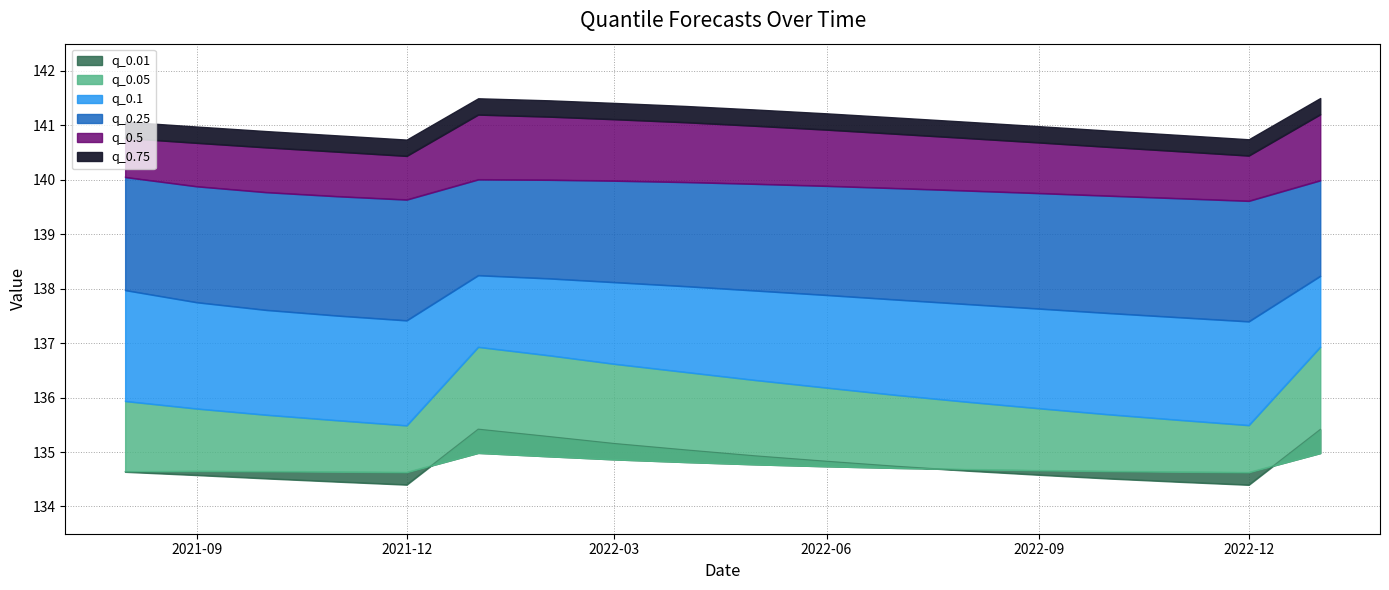

List the labels in order of q_0.1 value, smallest first.

2021-12-01, 2022-12-01, 2021-11-01, 2022-11-01, 2021-10-01, 2022-10-01, 2021-09-01, 2022-09-01, 2022-08-01, 2021-08-01, 2022-07-01, 2022-06-01, 2022-05-01, 2022-04-01, 2022-03-01, 2022-02-01, 2022-01-01, 2023-01-01